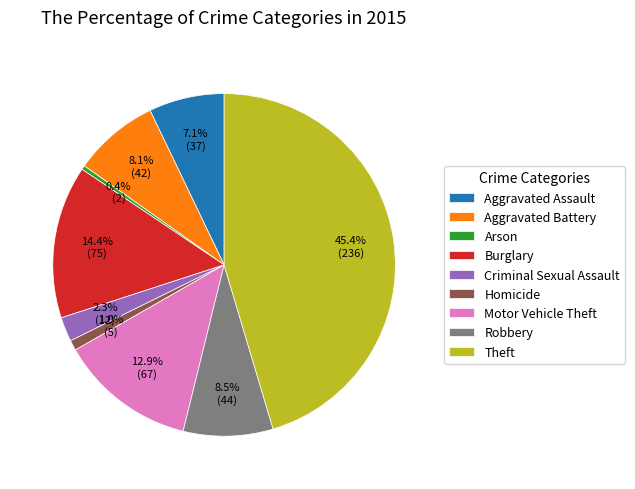

What percentage is the Motor Vehicle Theft slice, to the nearest percent?

13%